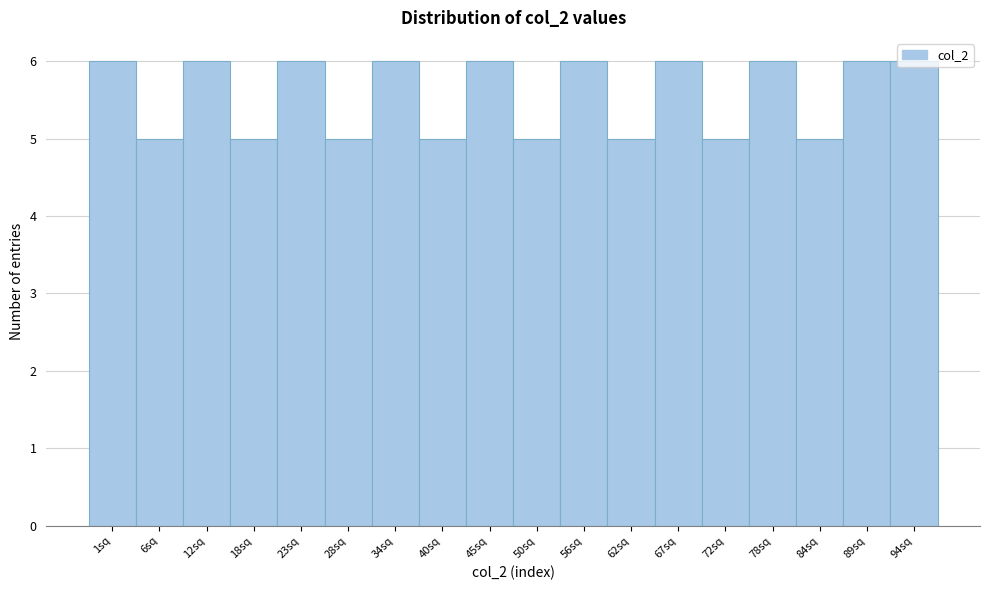

The chart shows a value of 2 at 56sq. True or false?

False